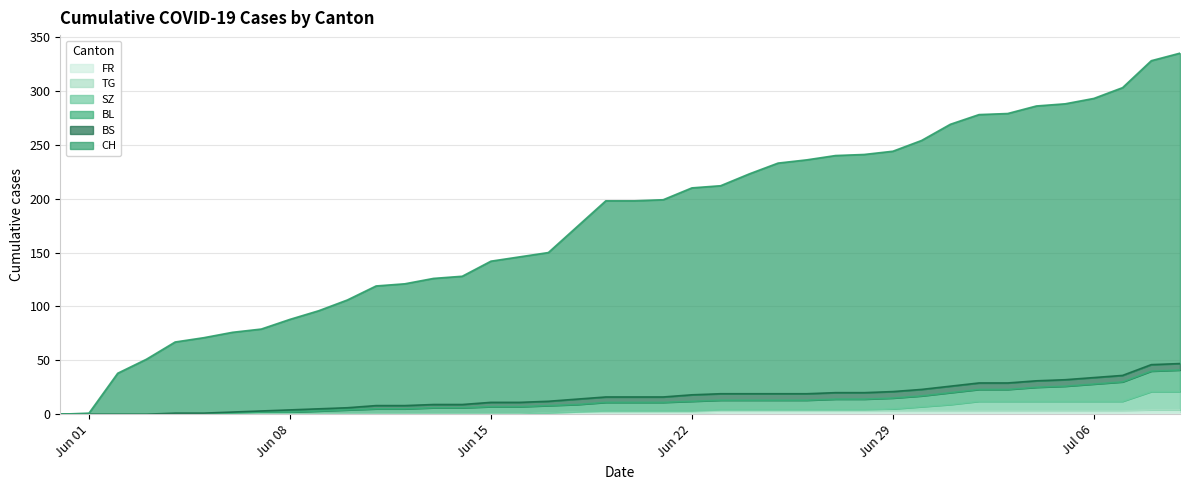

How many data points in BL are above 16?

18